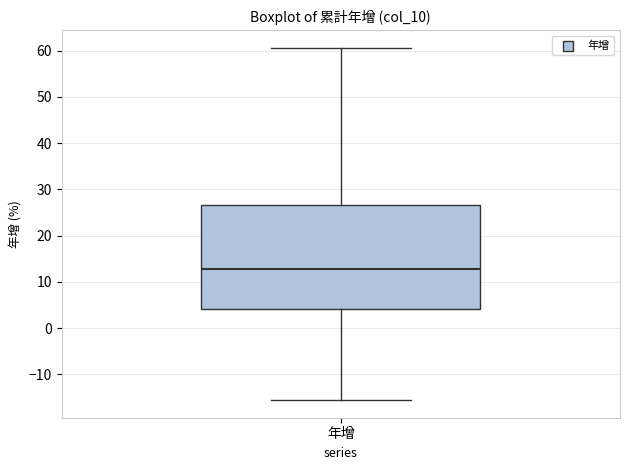

Where does the median line of the box for 年增 sit on the y-axis? The values are not printed on the chart, so give them approximately, as read against the axis.

13